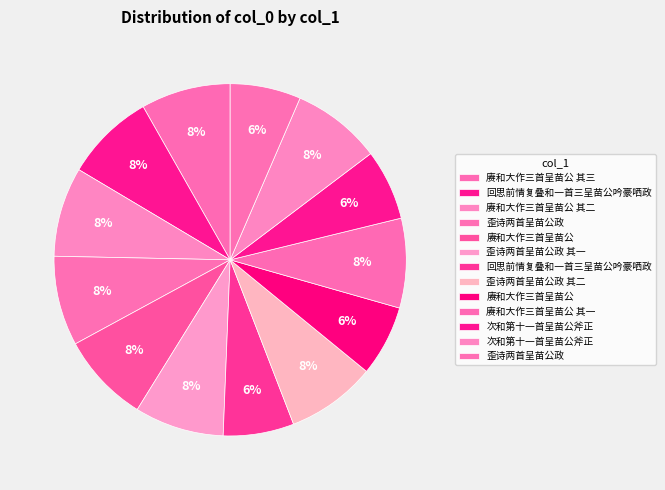

What is the largest slice in the pie chart?

歪诗两首呈苗公政